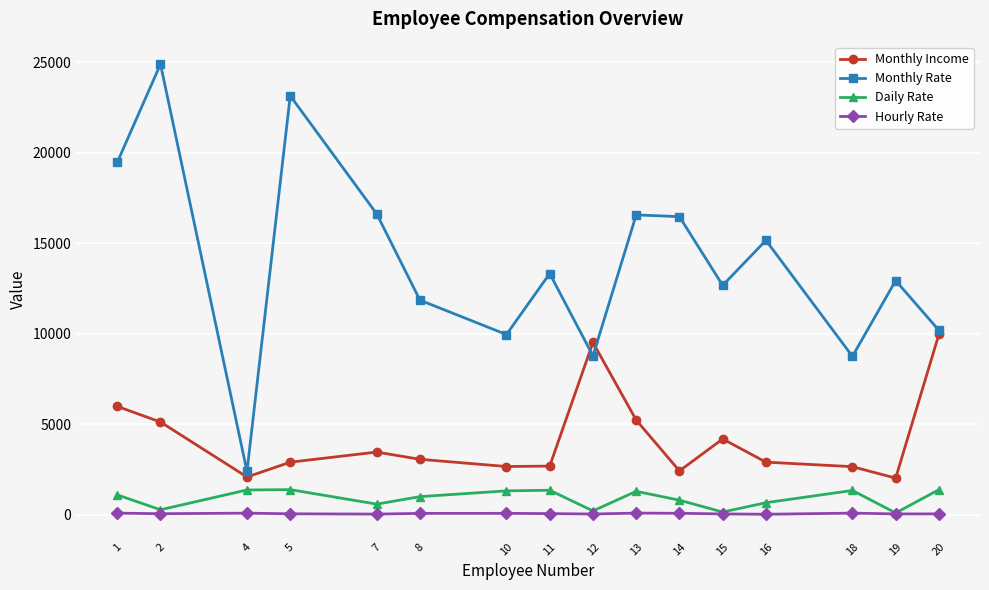

What are all the series names shown in the legend?

Monthly Income, Monthly Rate, Daily Rate, Hourly Rate